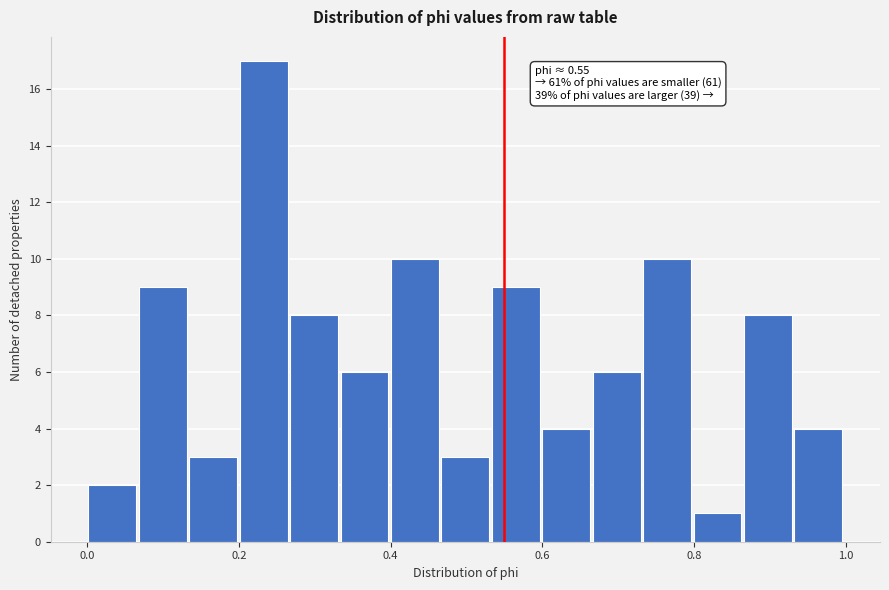

Read against the x-axis, roughly where is the centre of the tallest bar?

0.24